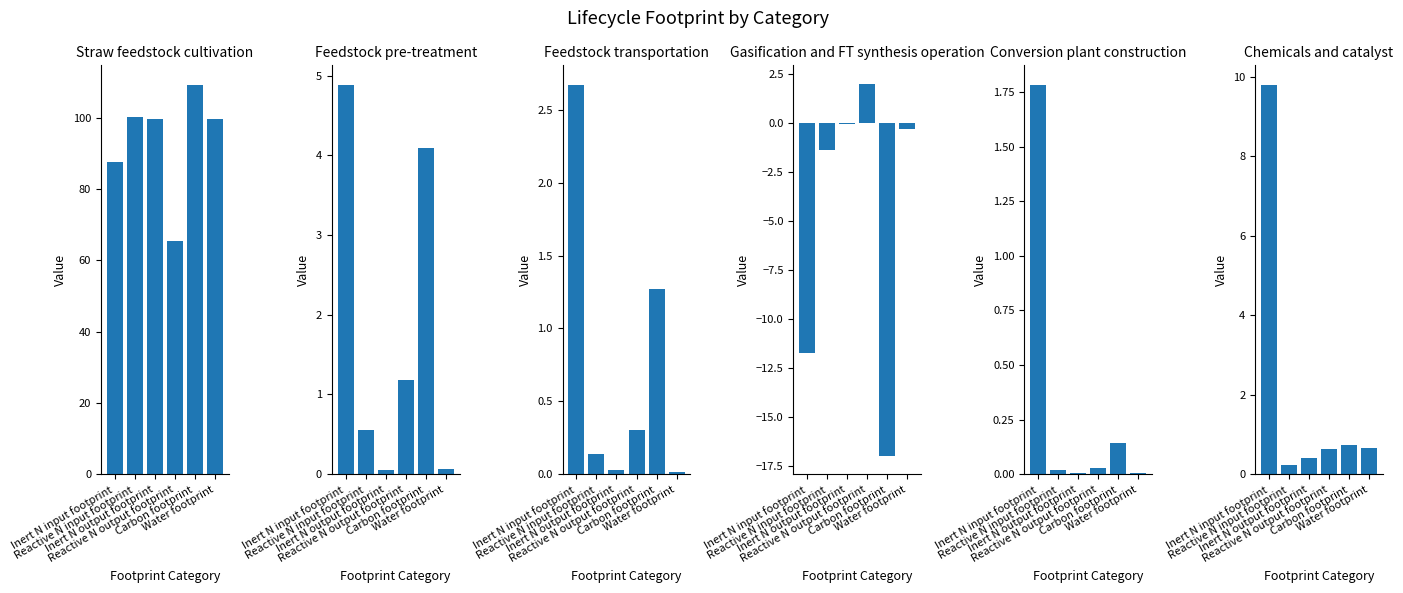

At which label is Conversion plant construction closest to 0?

Inert N output footprint